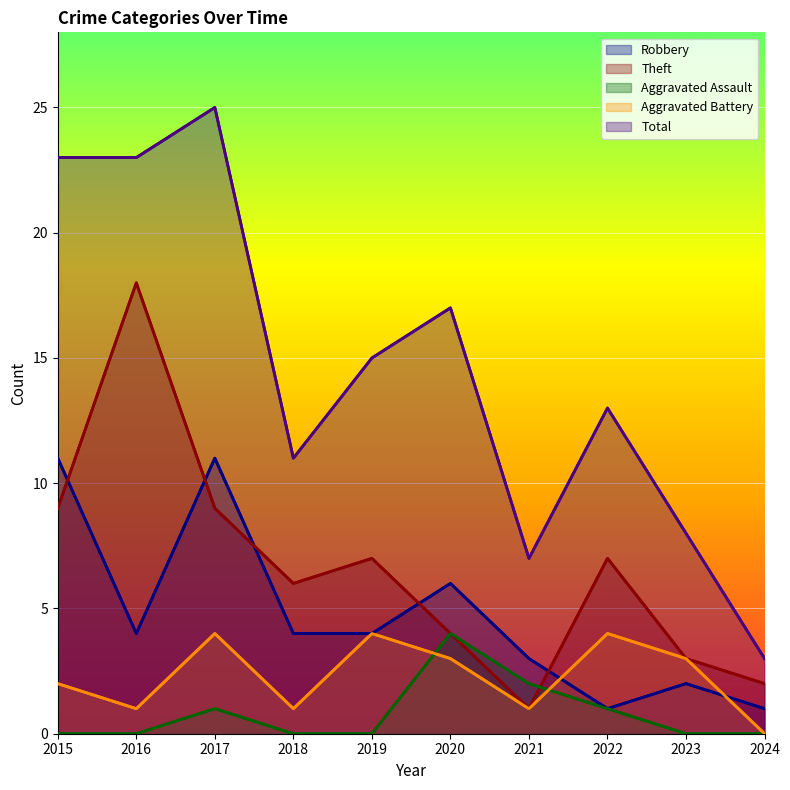

What is the difference between the highest and lowest values at 2023?

8